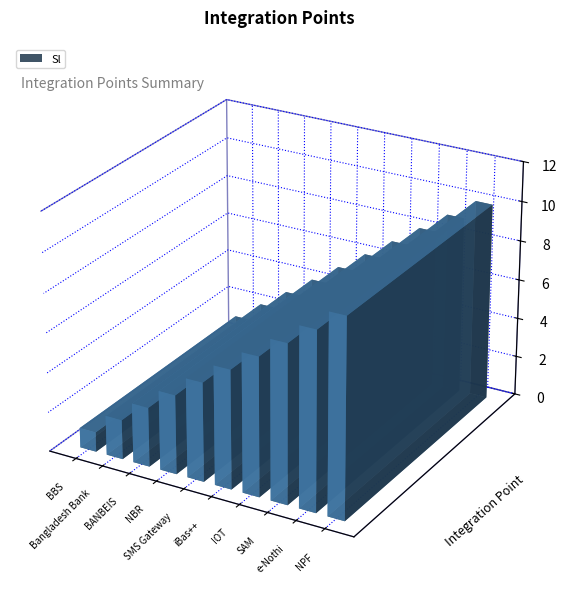

List the labels in order of value, largest first.

NPF, e-Nothi, SAM, IOT, iBas++, SMS Gateway, NBR, BANBEIS, Bangladesh Bank, BBS